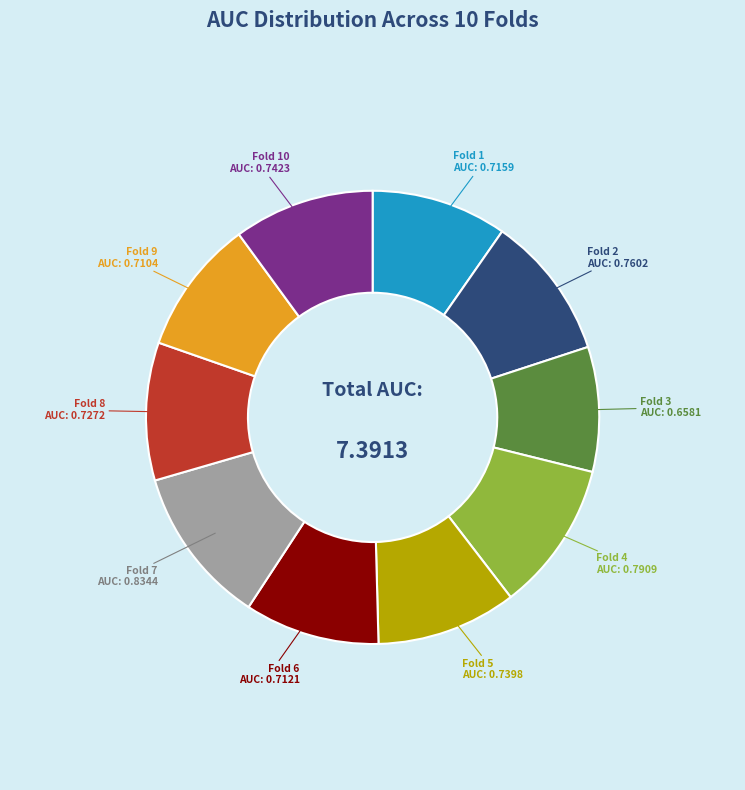

Is there a majority slice in this chart?

No